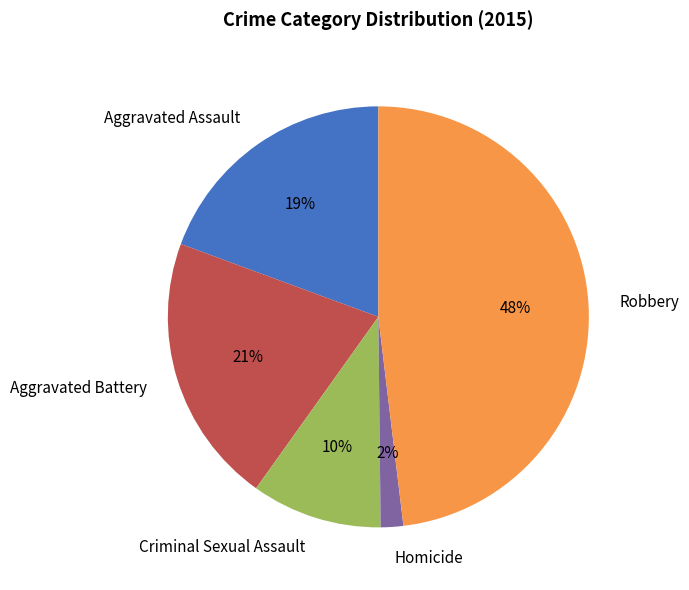

Which has a higher value, Homicide or Robbery?

Robbery